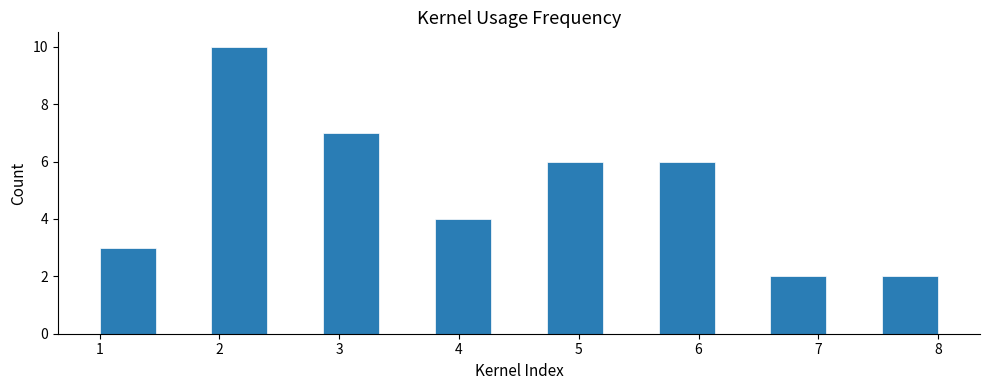

Which range on the x-axis has the tallest bar?

1.9 to 2.4